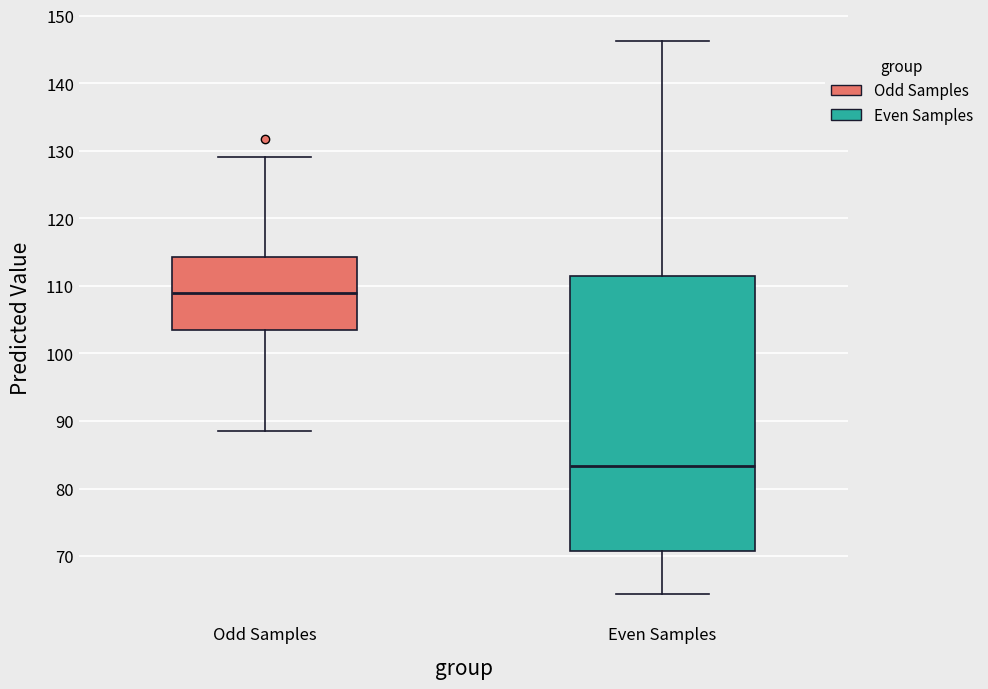

Where is the lower edge of the box for Odd Samples on the y-axis? The values are not printed on the chart, so give them approximately, as read against the axis.

103